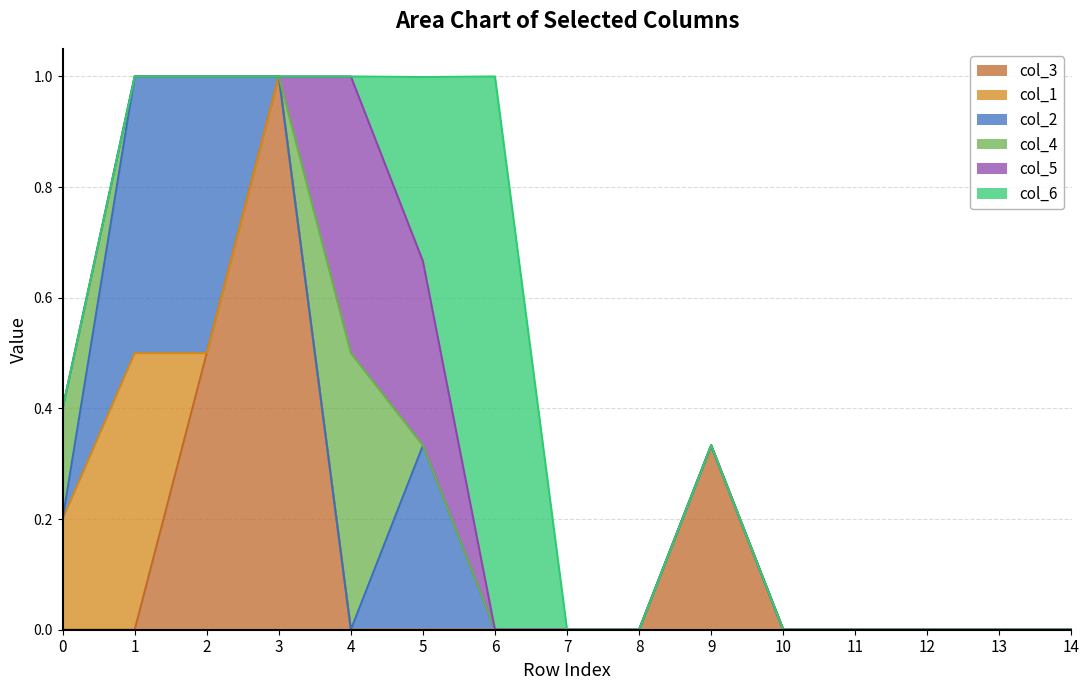

What is the maximum value shown in the chart?

1.0